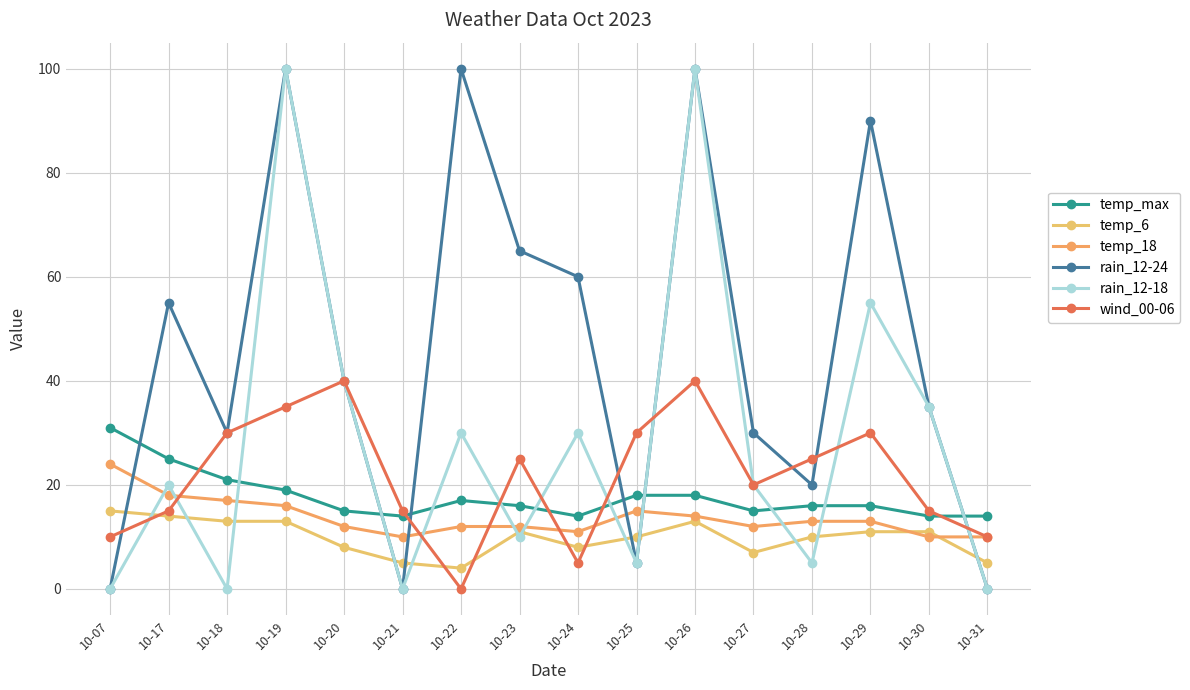

How many data points in rain_12-24 are less than 40?

8